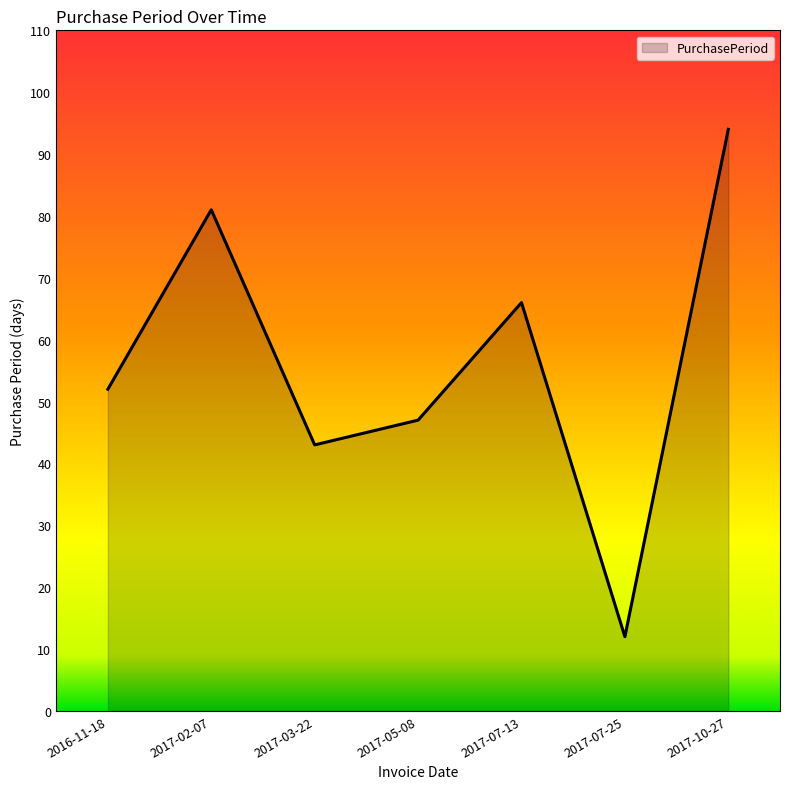

What is the approximate value at 2016-11-18?

52